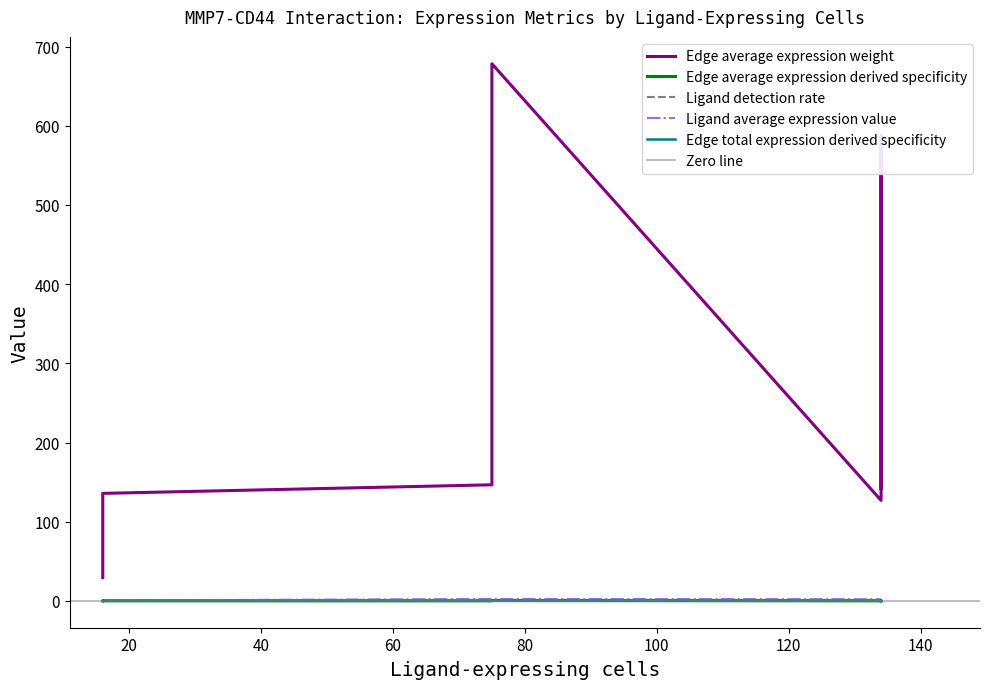

At how many categories does at least one series exceed 640?

1